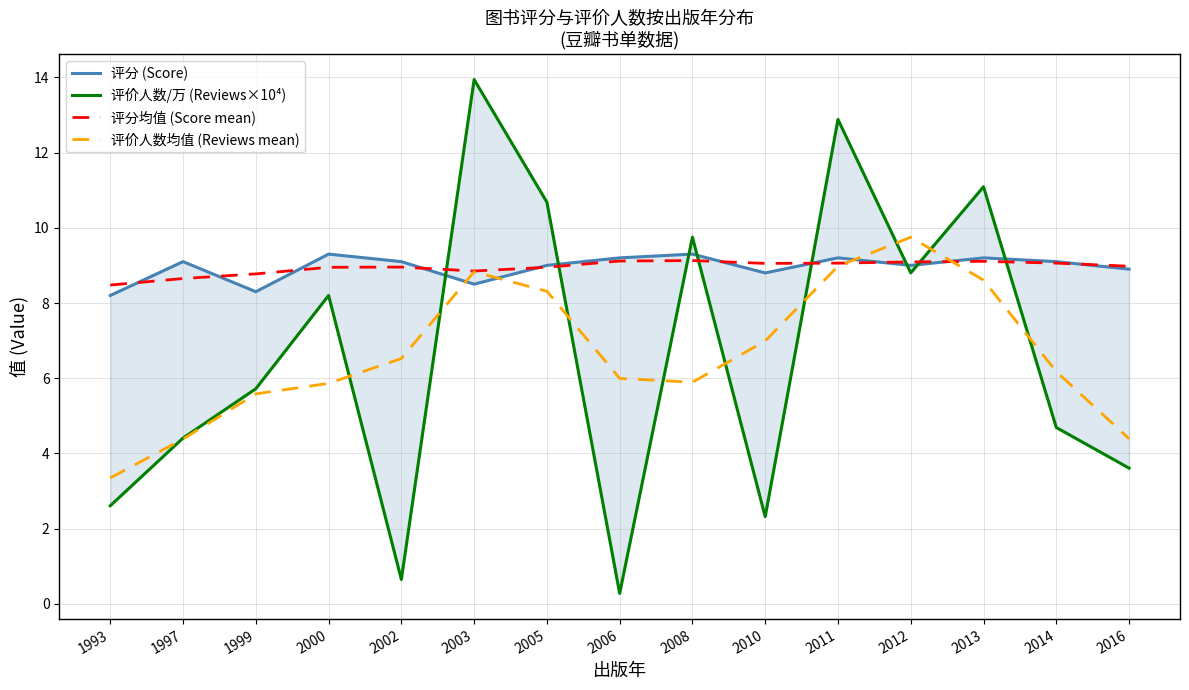

What value does the 评分均值 (Score mean) series have at 2014?

9.1